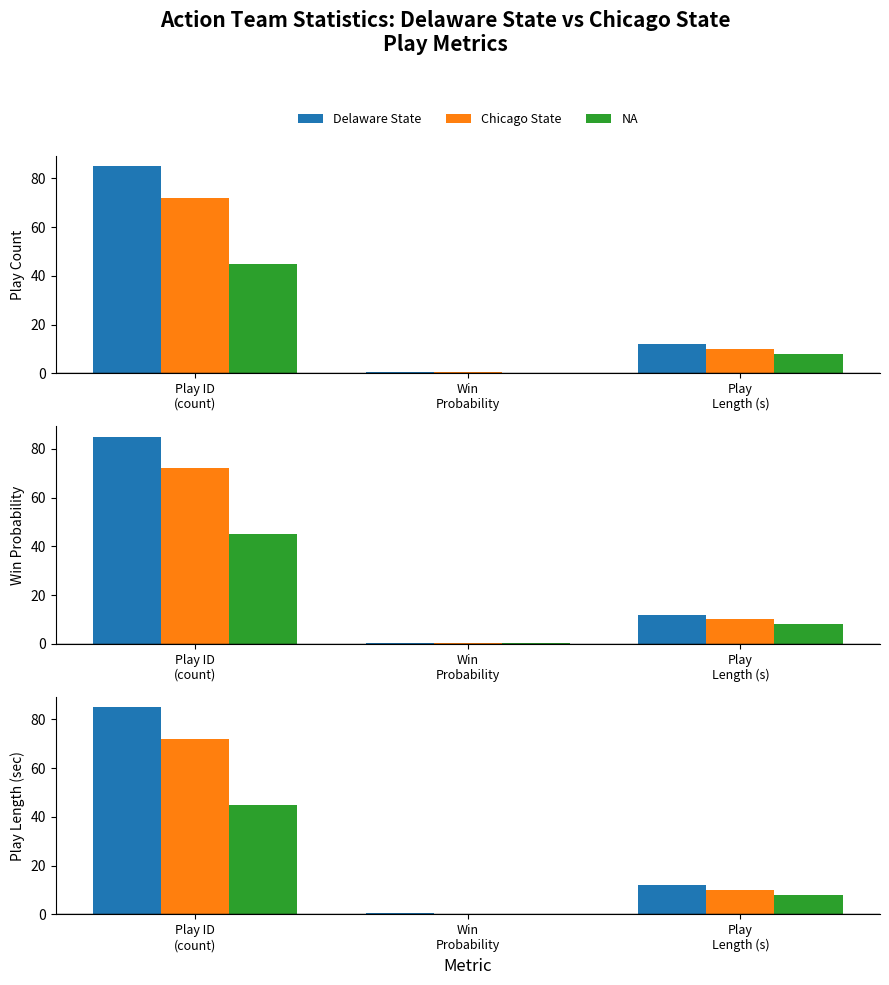

At which label does Chicago State reach its minimum?

Win
Probability